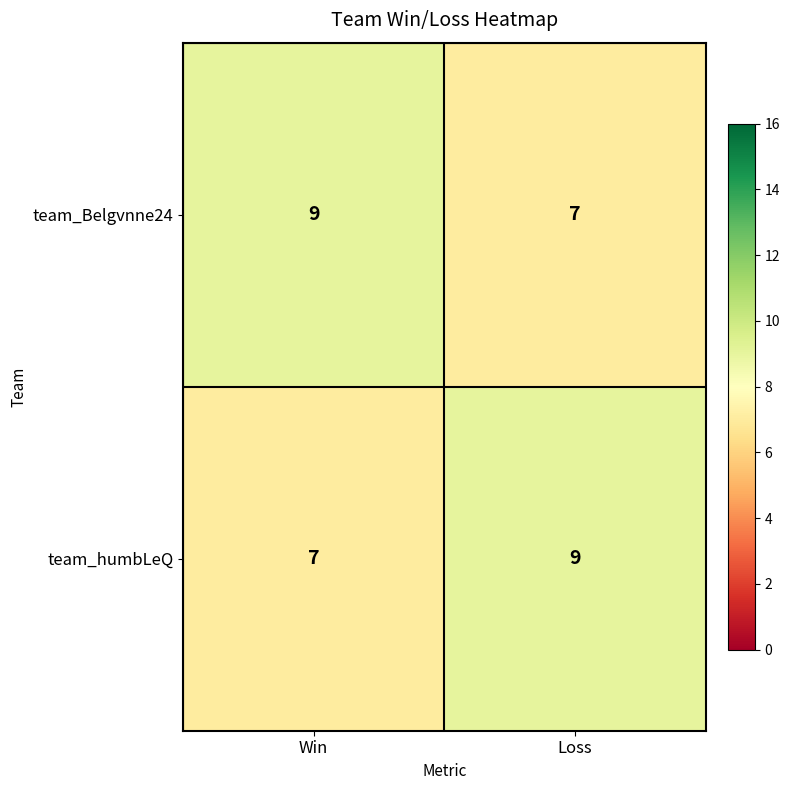

Read the team_Belgvnne24 value at Loss.

7